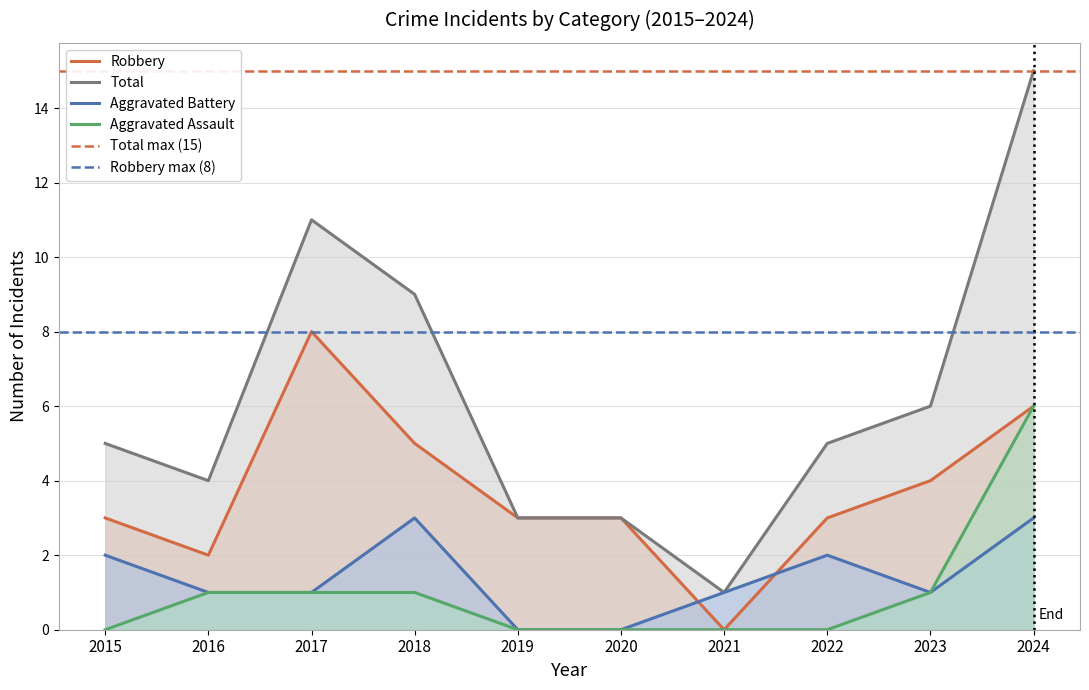

How many lines are shown in the chart?

4